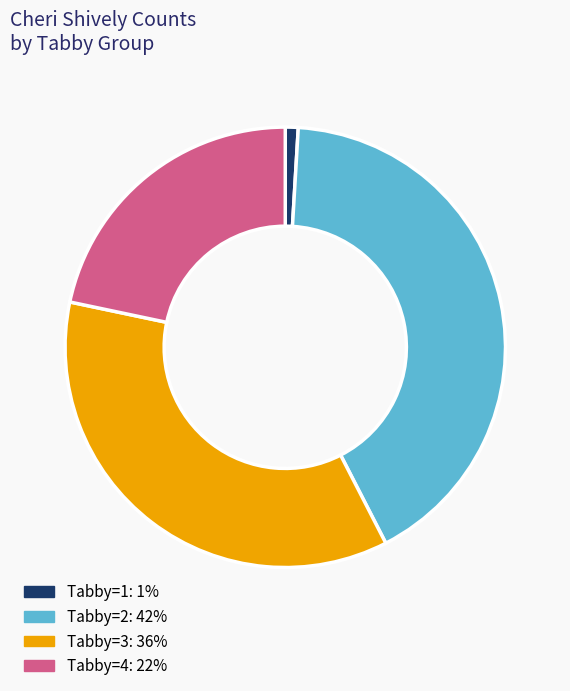

Does any single category account for the majority?

No